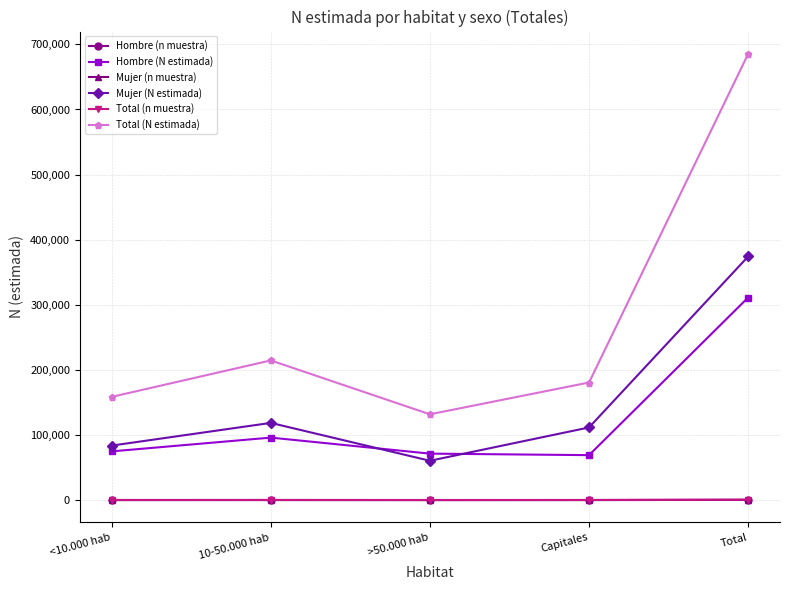

Is the value of Total (N estimada) at <10.000 hab greater than the value of Mujer (N estimada) at Capitales?

Yes